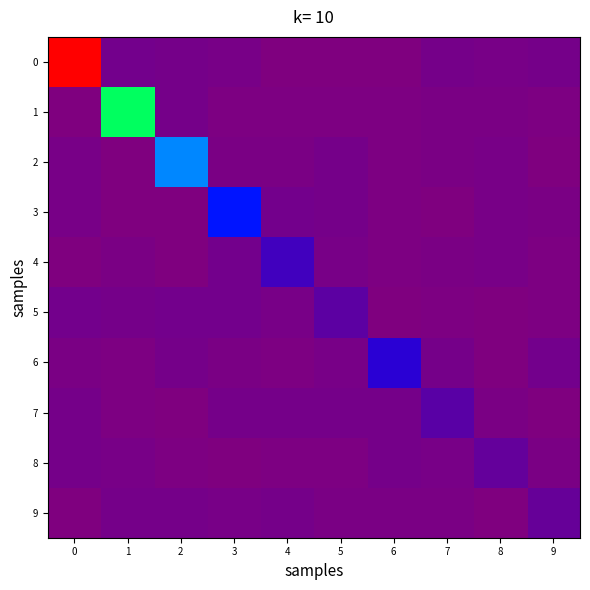

At 7, list the series in order from smallest to largest.

3, 5, 9, 2, 4, 1, 8, 6, 0, 7